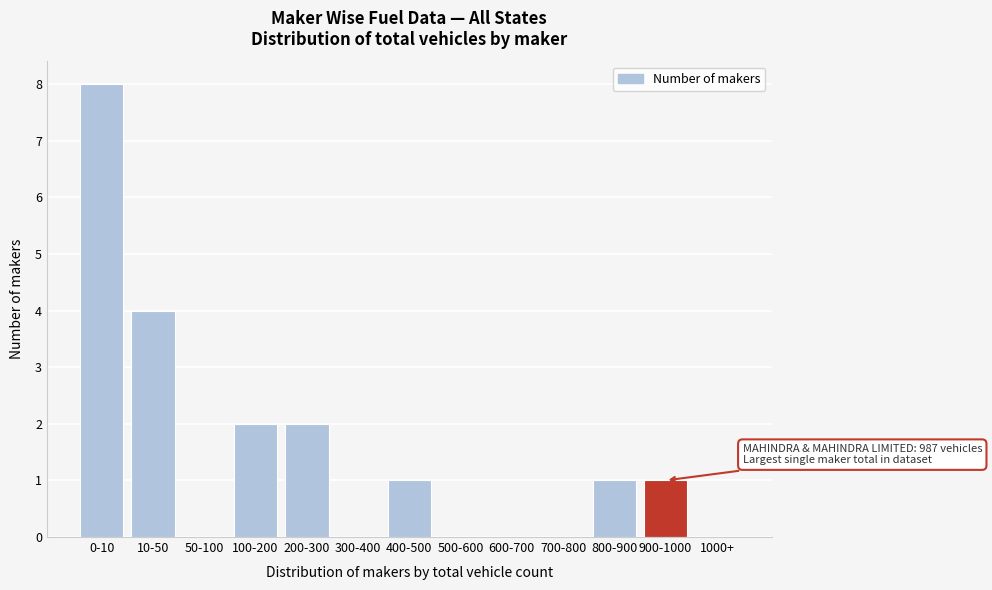

Reading right to left, what are all the values shown in this chart?

1000+=0	900-1000=1	800-900=1	700-800=0	600-700=0	500-600=0	400-500=1	300-400=0	200-300=2	100-200=2	50-100=0	10-50=4	0-10=8